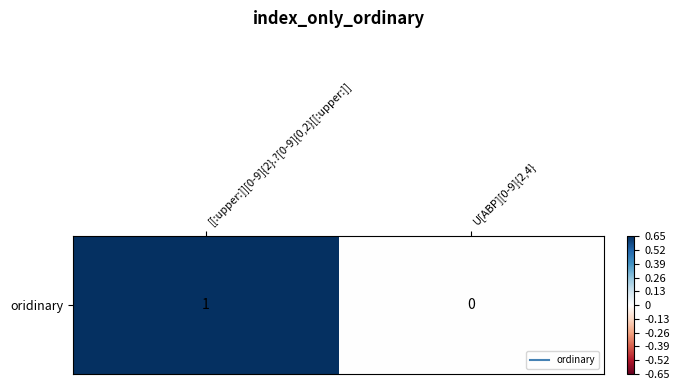

What is the difference between the values at U[ABP][0-9]{2,4} and [[:upper:]][0-9]{2}.?[0-9]{0,2}[[:upper:]]?

1